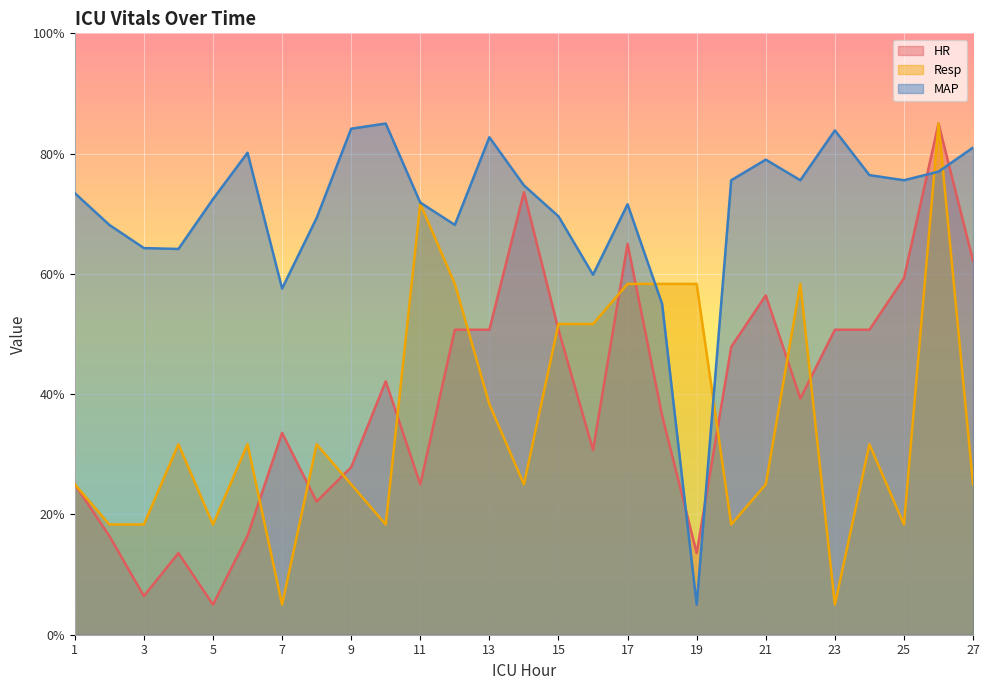

True or false: HR and Resp intersect in this chart.

True